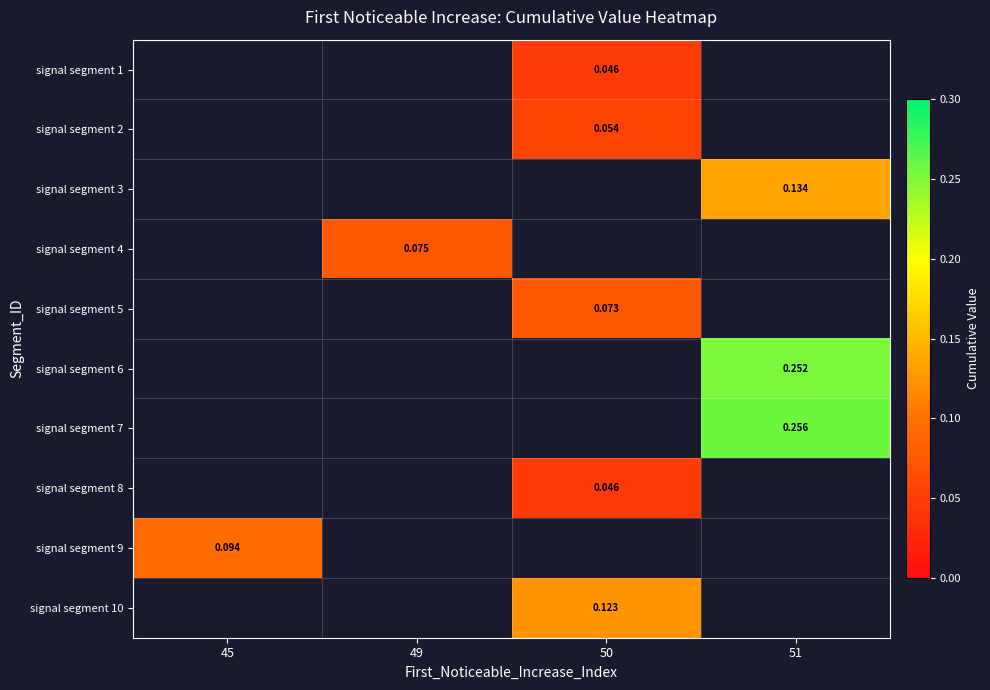

Where does the signal segment 10 series first go above 0?

50